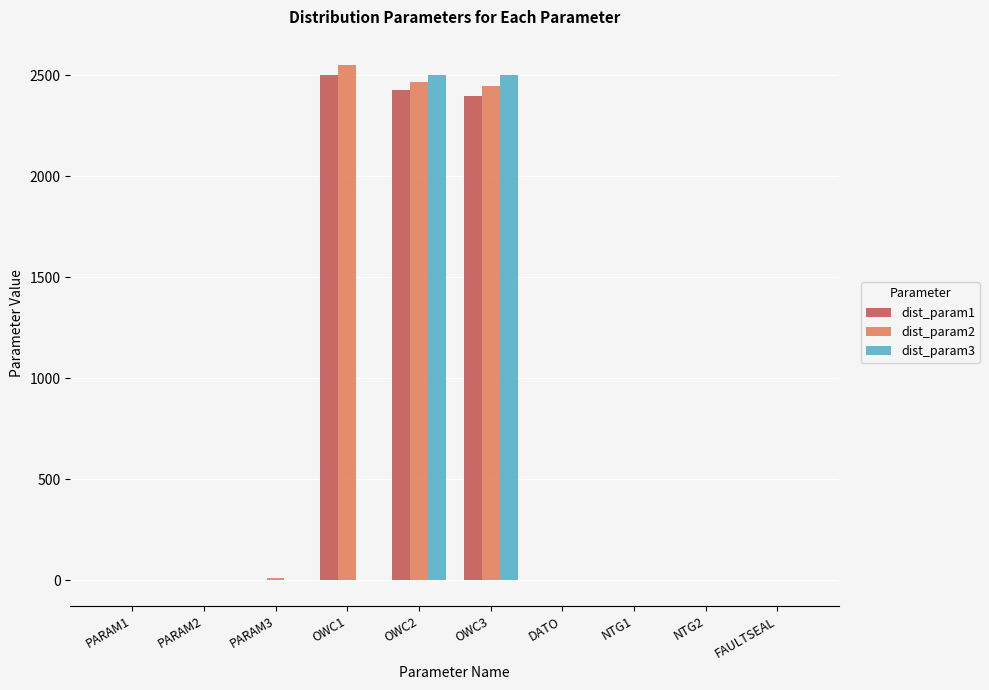

Does the chart contain stacked bars?

No